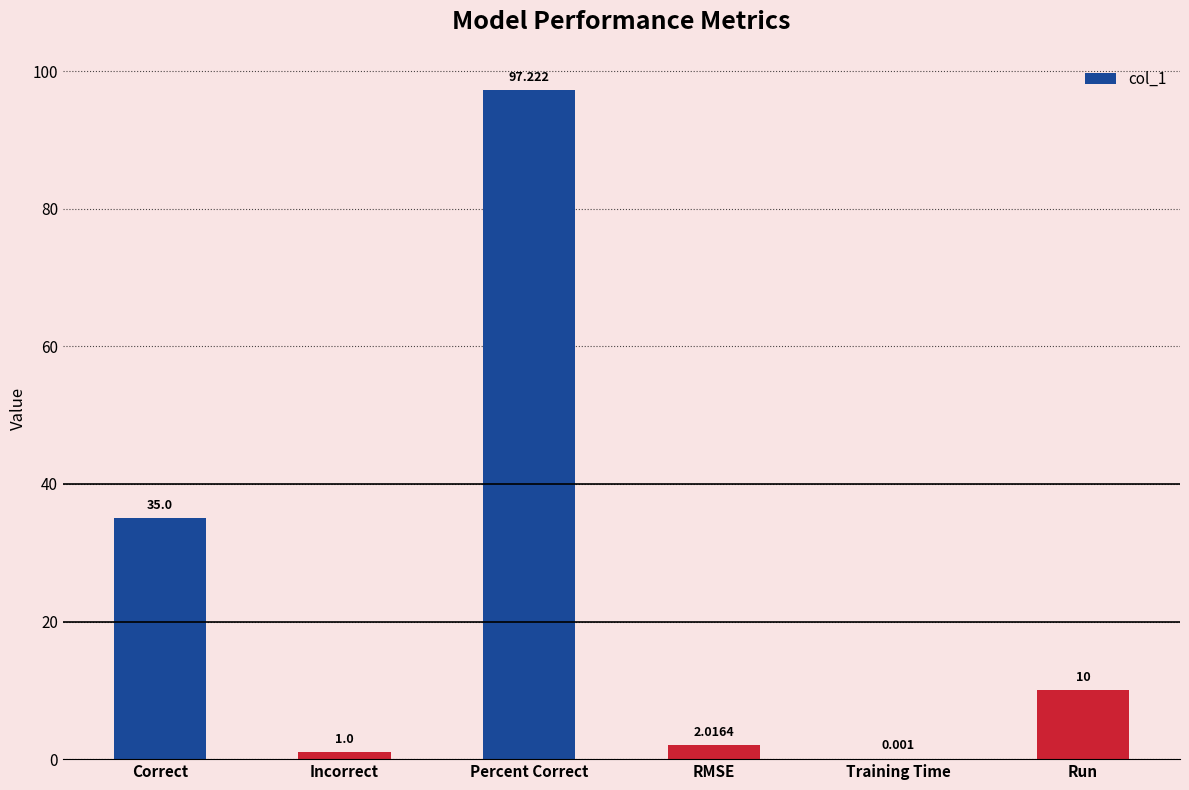

How many series are shown in this chart?

1